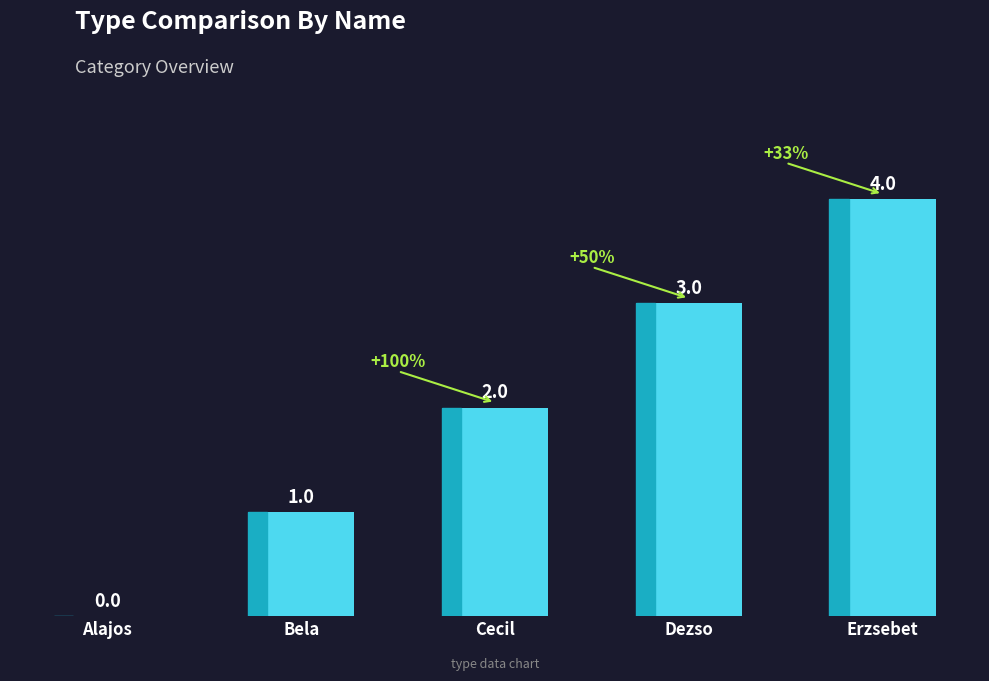

Are the bars horizontal?

No